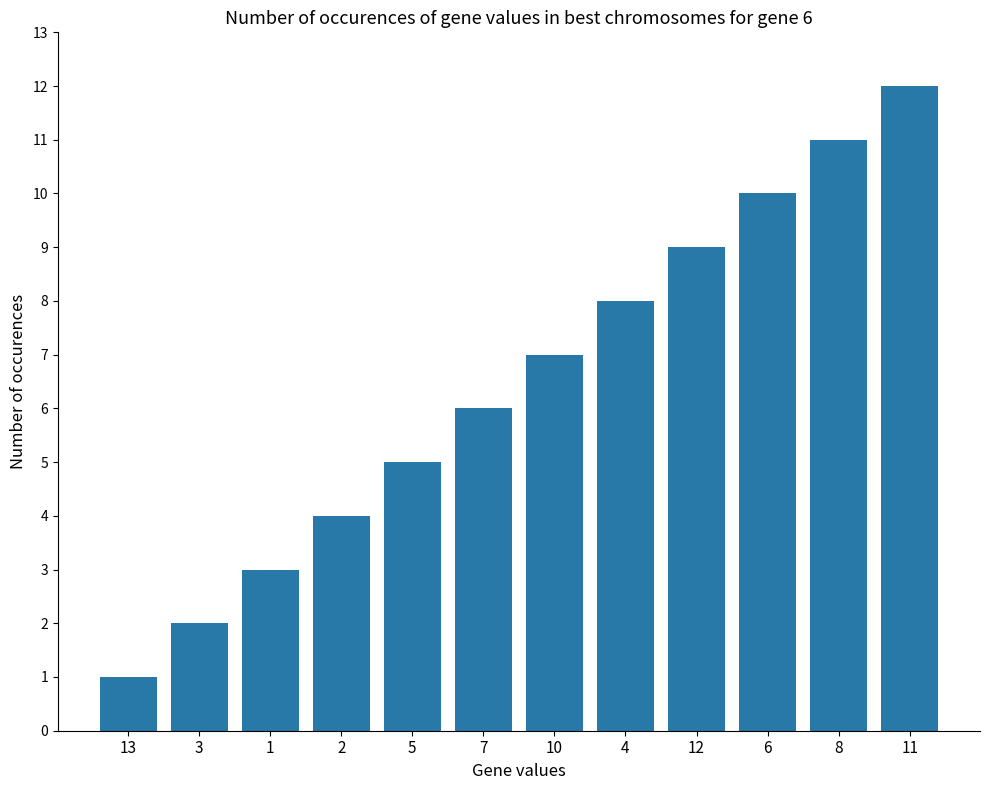

What is the label of the 8th bar from the left?

4